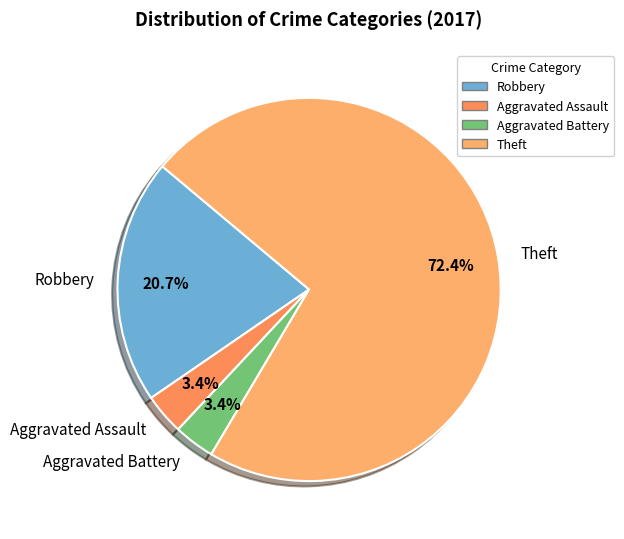

Which slice is the largest?

Theft